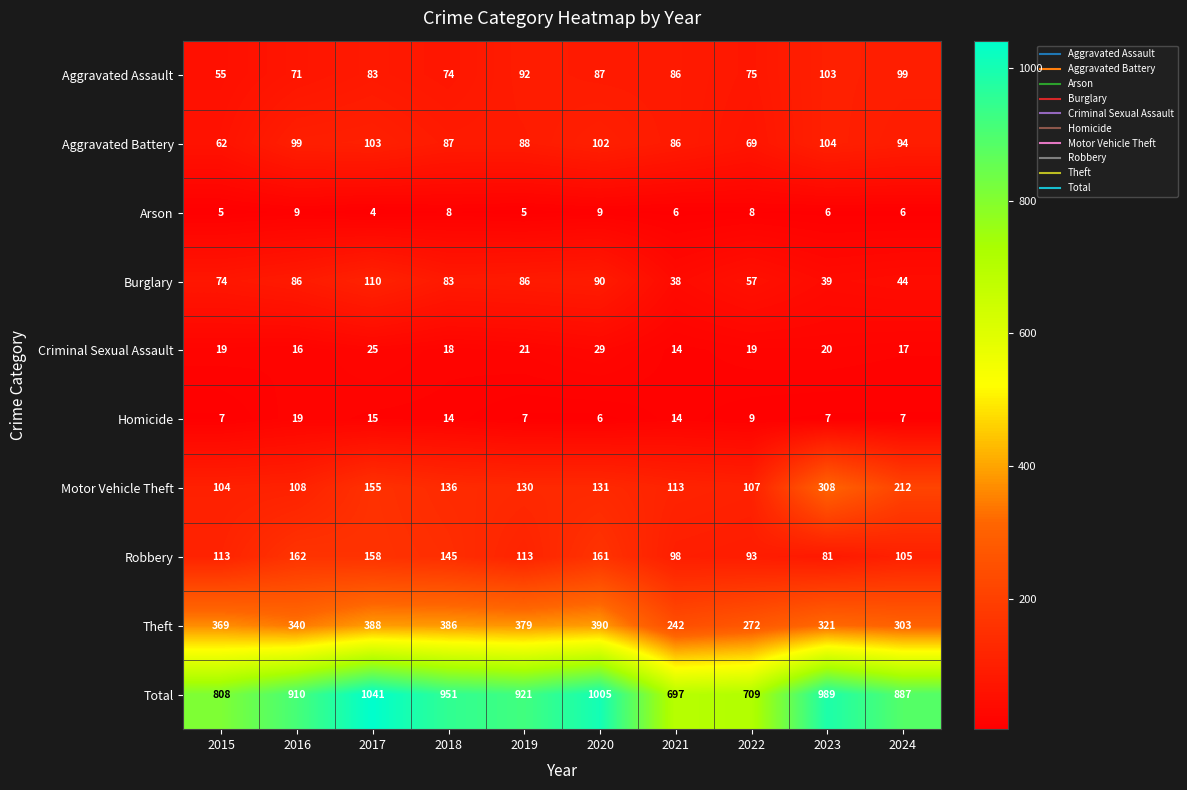

Read the Robbery value at 2021.

98